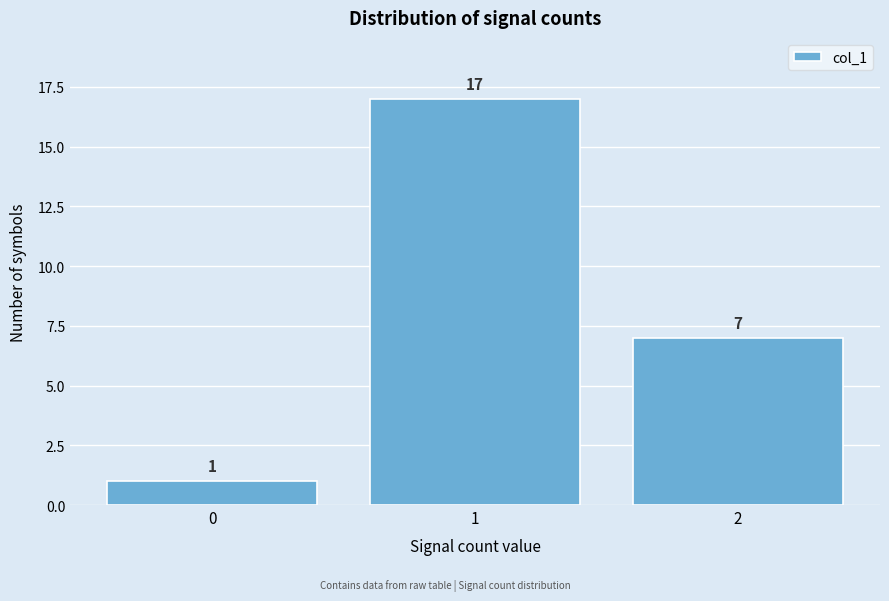

Reading left to right, list every bar in this chart as the range it spans on the x-axis followed by its height.

-0.5 to 0.5: 1
0.5 to 1.5: 17
1.5 to 2.5: 7